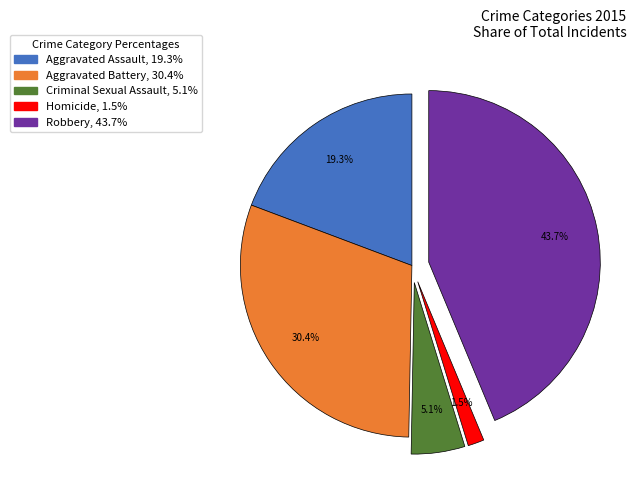

True or false: Robbery accounts for 57% of the total.

False